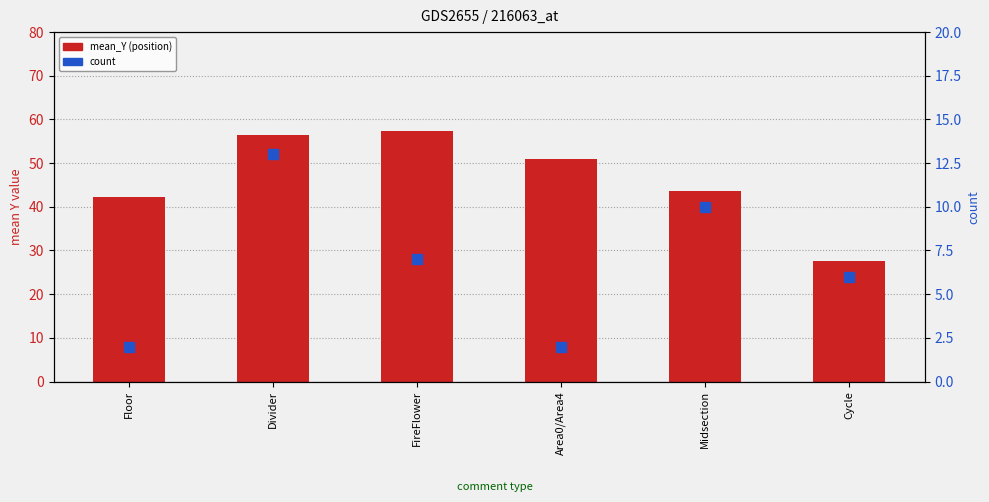

What is the value of the count bar at the 6th from the left?

6.0